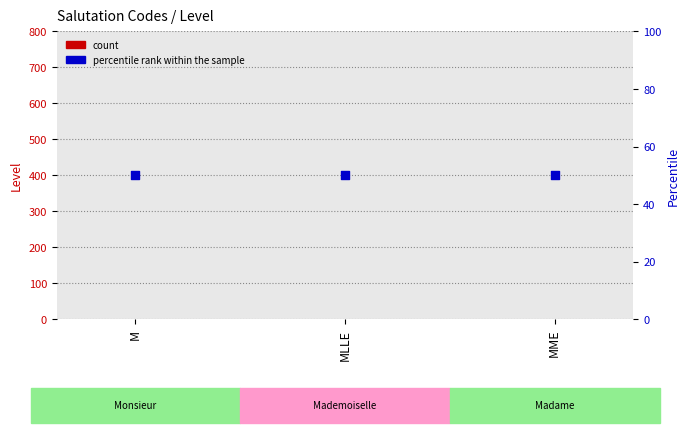

Which series reaches the maximum Y coordinate?

percentile rank within the sample